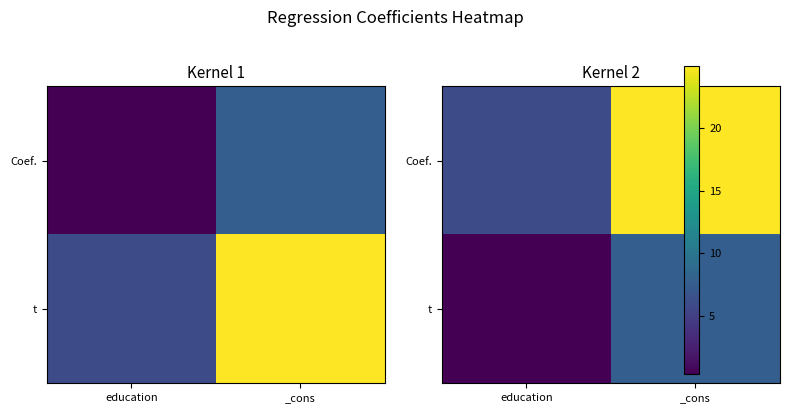

Count the number of data series in this chart.

2